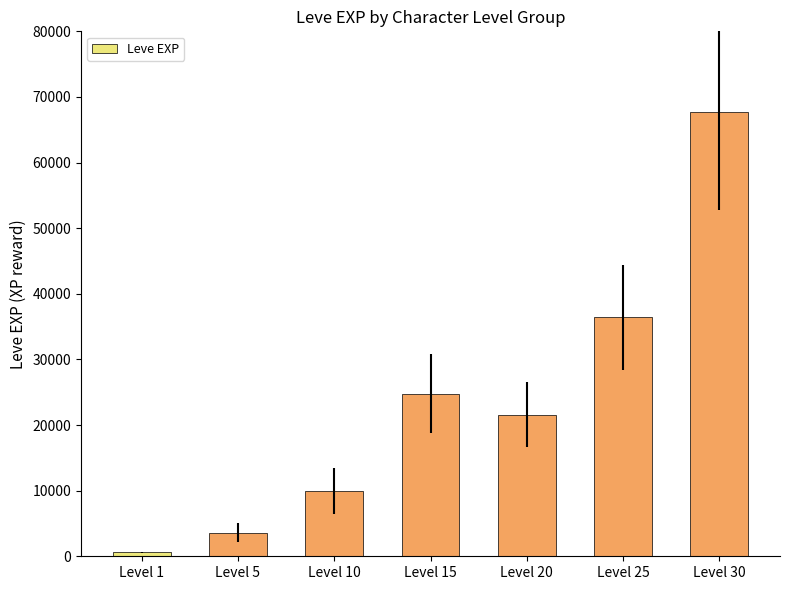

Does the chart contain stacked bars?

No